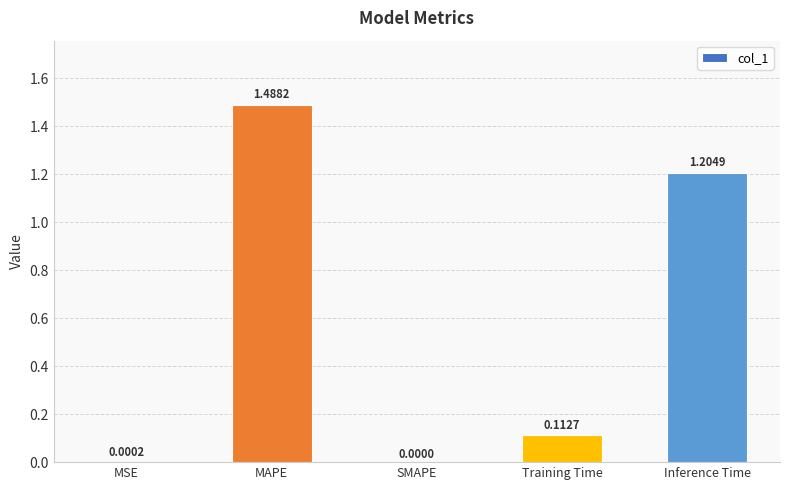

Which has a higher value, SMAPE or MAPE?

MAPE